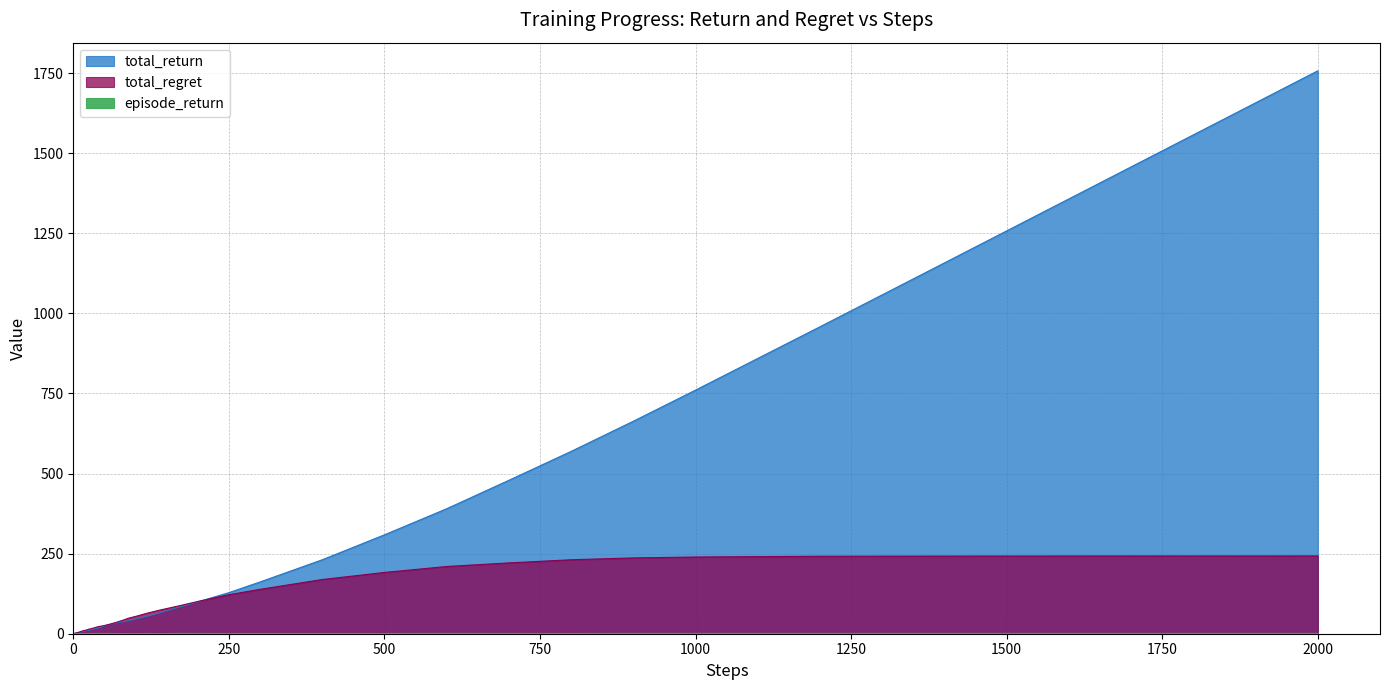

True or false: episode_return and total_regret cross at least once.

True